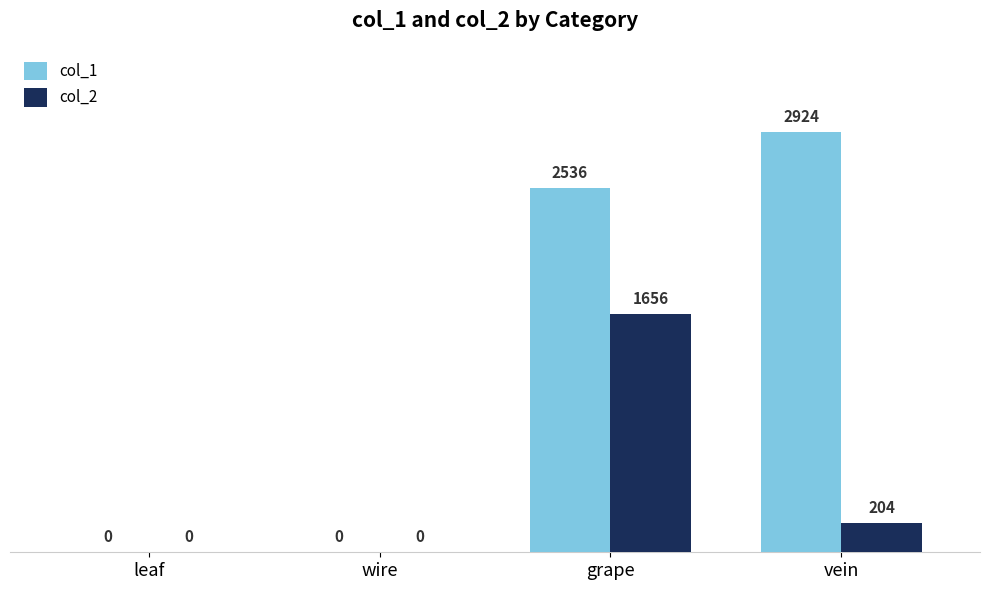

At which label is col_2 closest to 828?

vein